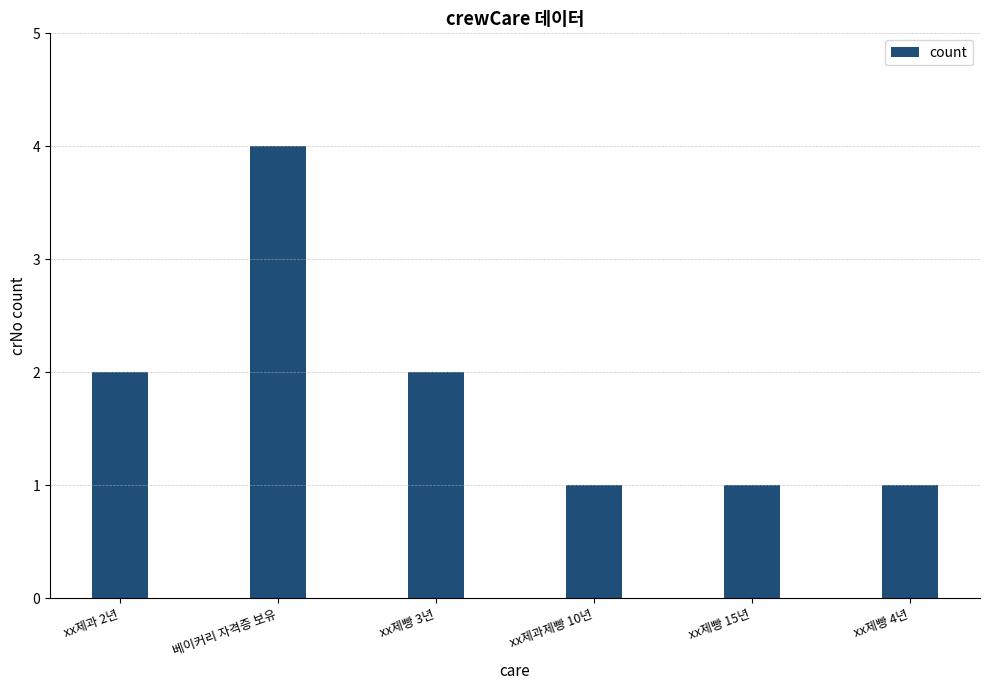

Between xx제빵 15년 and xx제과 2년, which is larger?

xx제과 2년